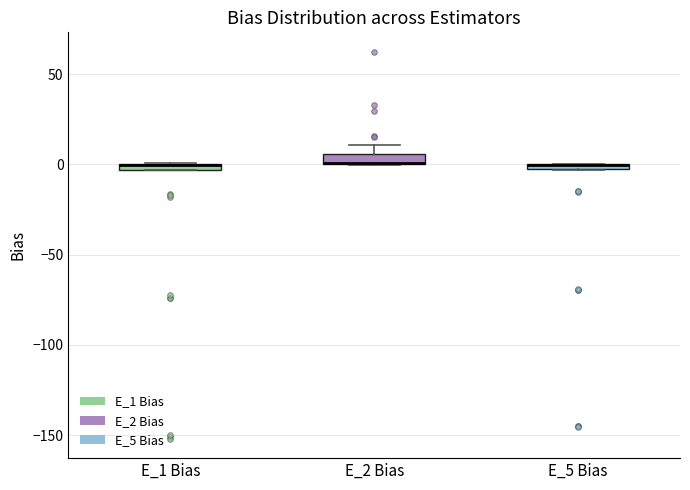

Where is the upper edge of the box for E_5 Bias on the y-axis? The values are not printed on the chart, so give them approximately, as read against the axis.

0